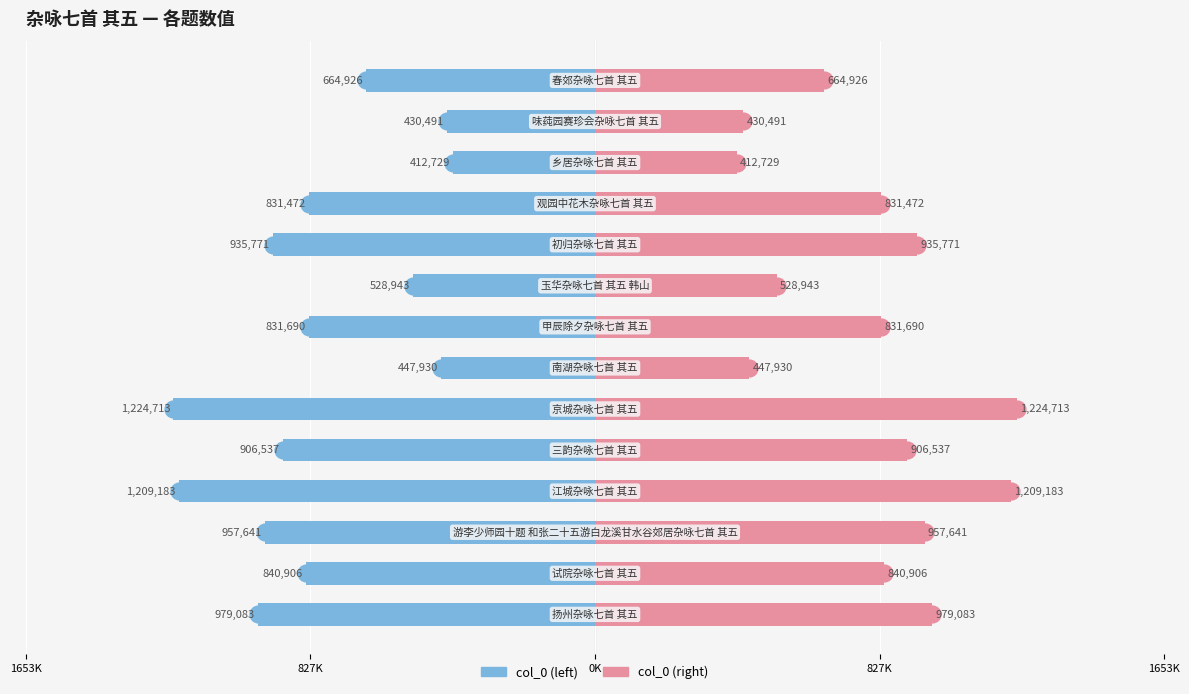

What are all the series names shown in the legend?

col_0 (left), col_0 (right)